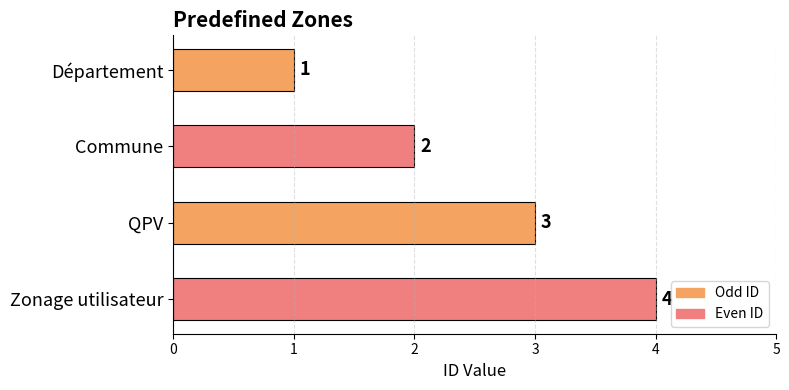

Rank the categories by value from highest to lowest.

Zonage utilisateur, QPV, Commune, Département